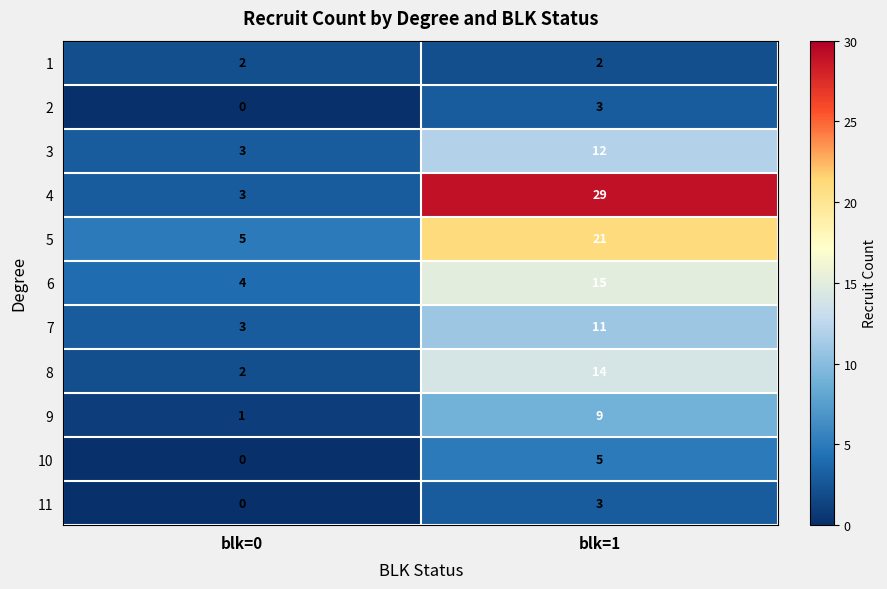

What is the approximate value of 11 at blk=1?

3